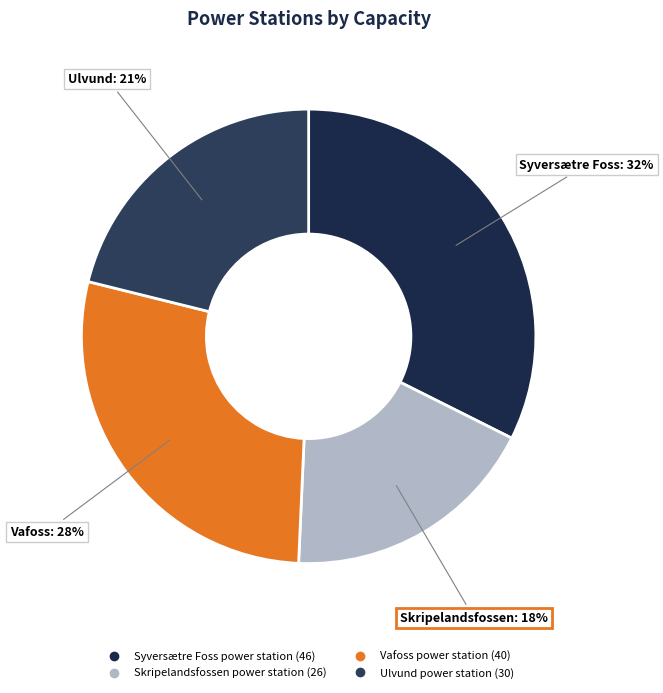

What is the ratio of the value at Vafoss power station to the value at Ulvund power station?

1.3